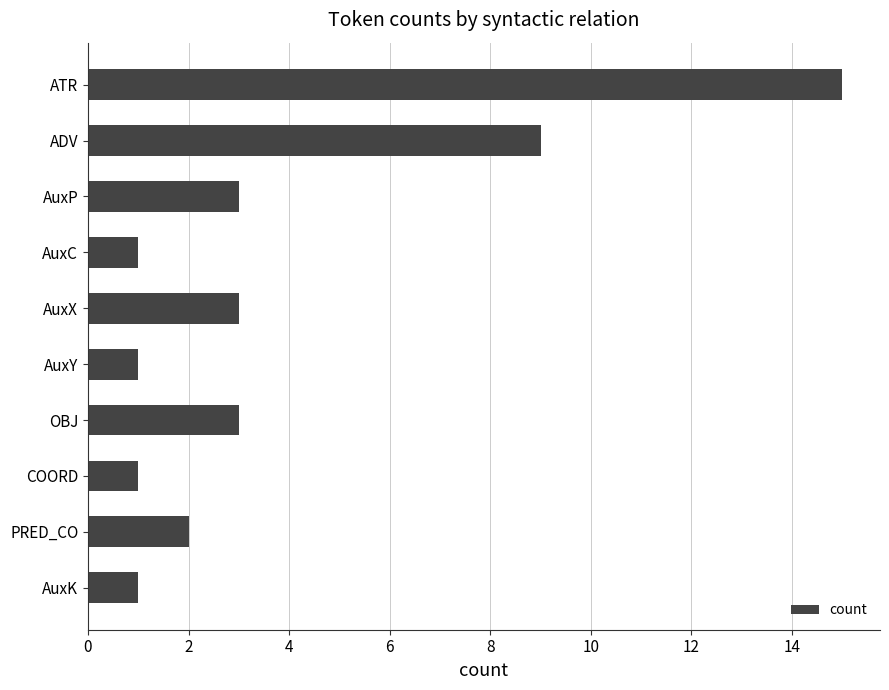

What is the label of the 9th bar from the top?

PRED_CO